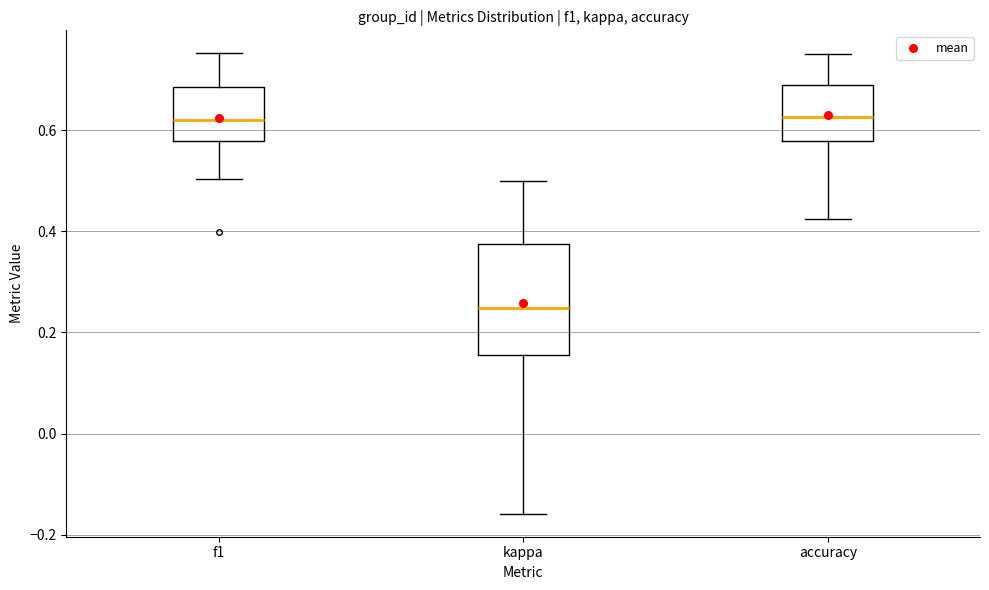

Reading left to right, transcribe this box plot: for each box, give where its median line is, the range the box spans, and where its two whiskers end, as read against the y-axis. The values are not printed on the chart, so give them approximately, as read against the axis.

f1: median 0.62, box 0.58 to 0.68, whiskers 0.50 to 0.76
kappa: median 0.24, box 0.16 to 0.38, whiskers -0.16 to 0.50
accuracy: median 0.62, box 0.58 to 0.68, whiskers 0.42 to 0.76